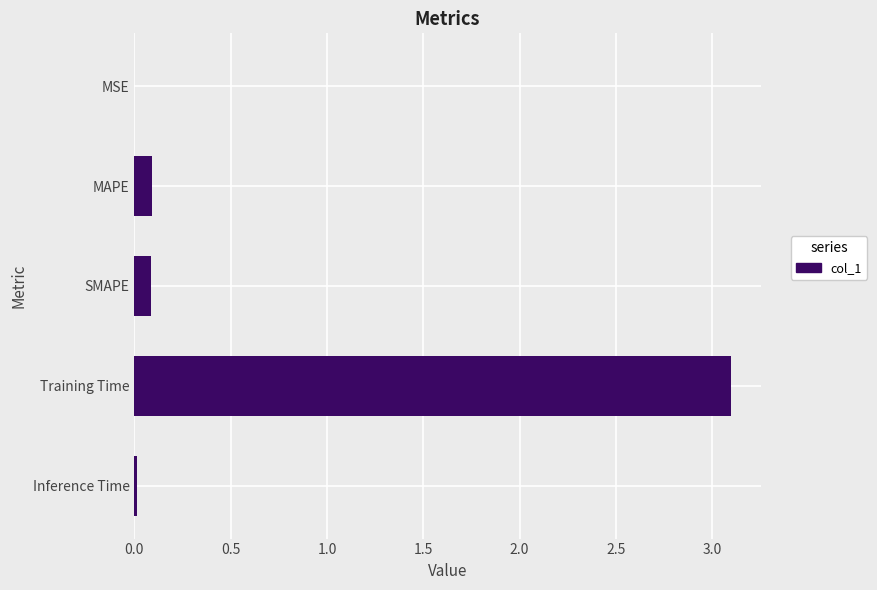

What is the maximum value shown in the chart?

3.1